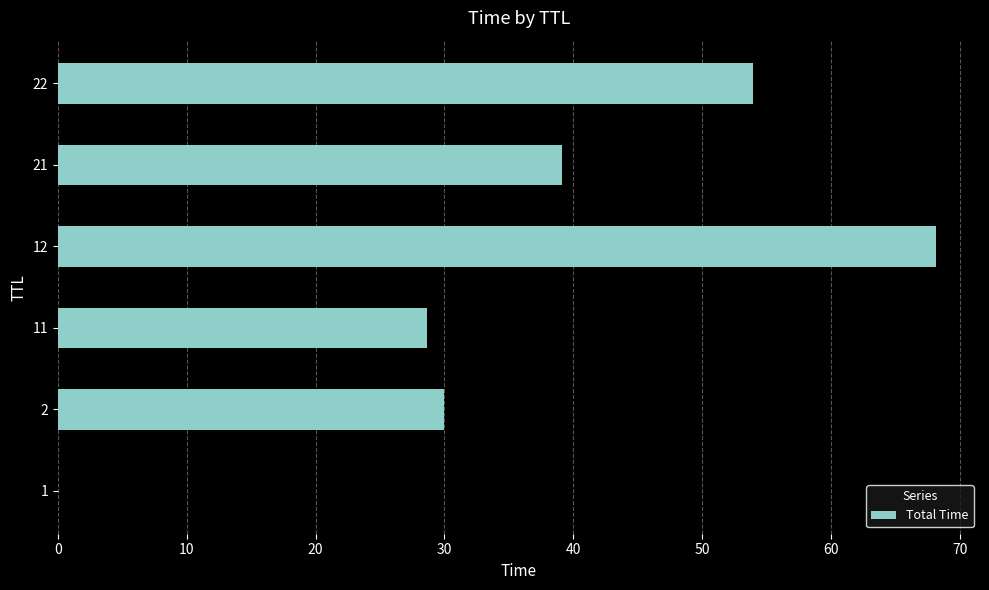

The value at 2 is 11.5. True or false?

False